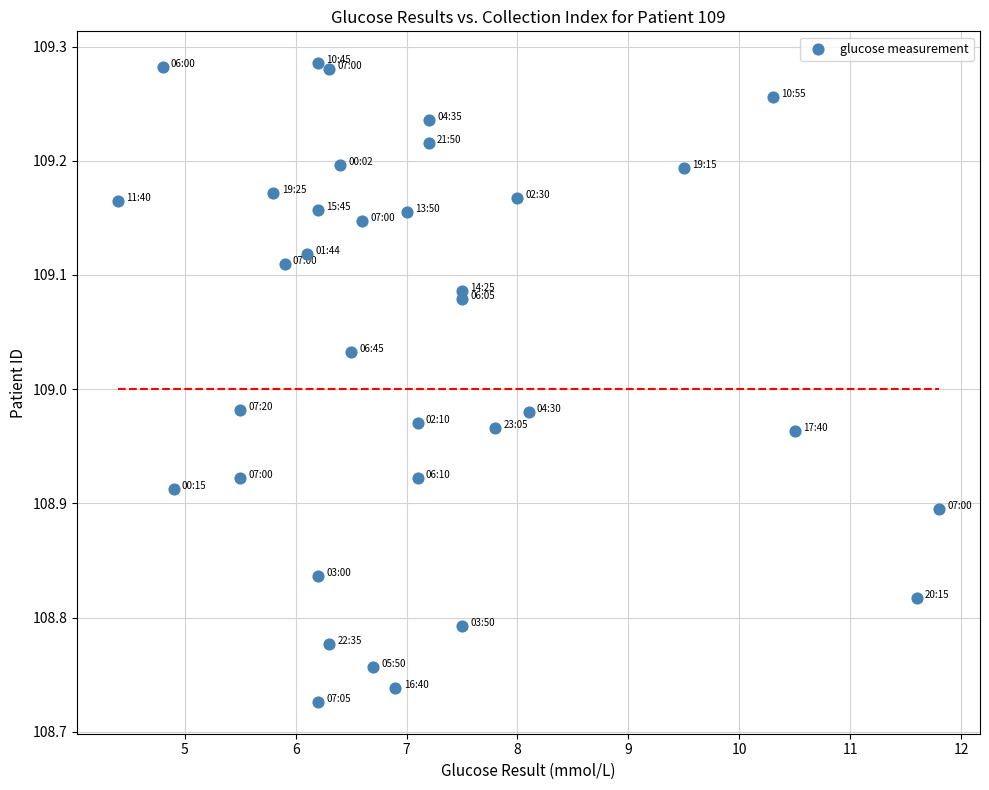

What is the range of X values (max minus min)?

7.4